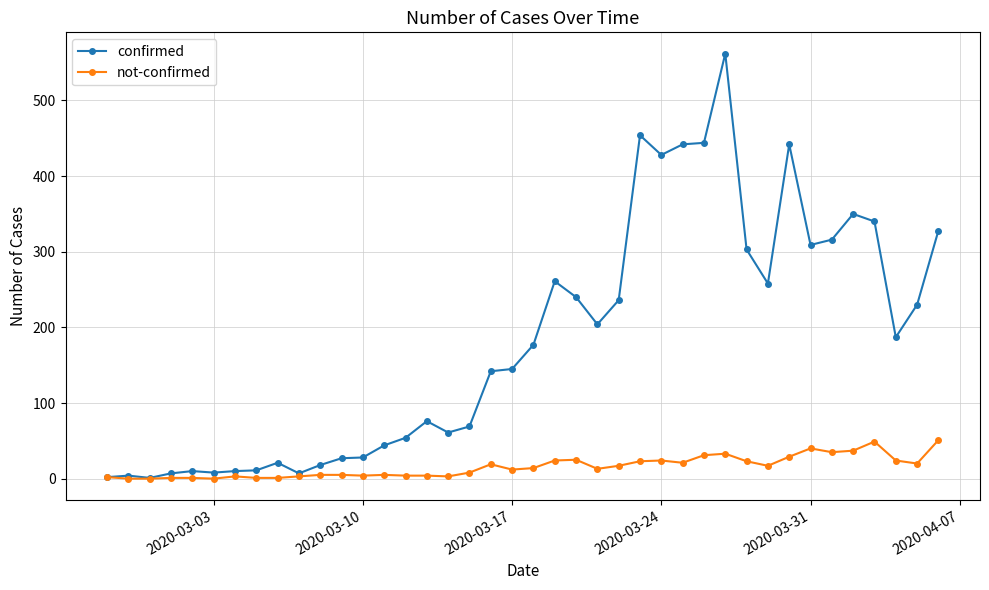

True or false: not-confirmed has more than 1 points higher than both neighbors.

True